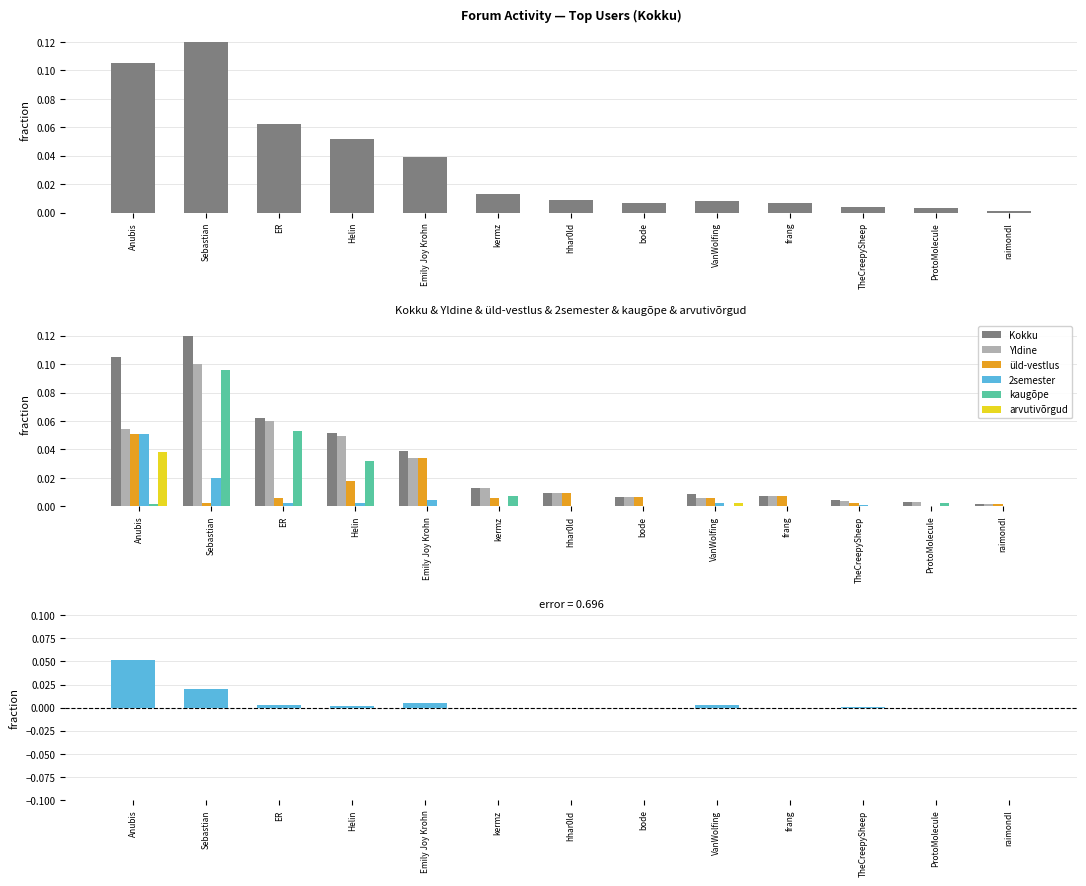

What is the difference between the Kokku values at kermz and Sebastian?

0.1